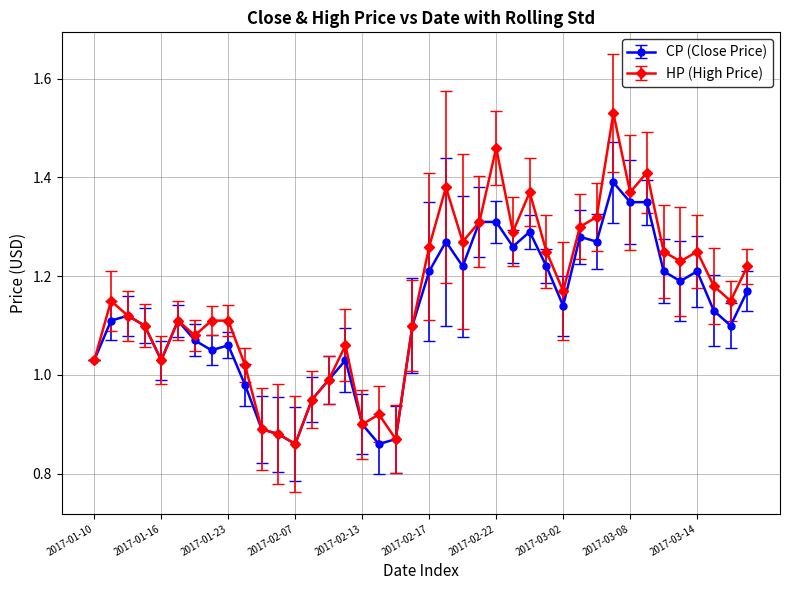

Which series has the largest range (max minus min)?

HP (High Price)